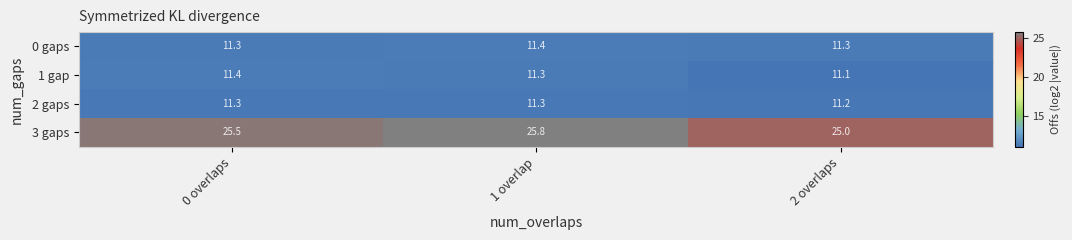

Reading left to right, list all the values displayed in this chart.

0 gaps: 0 overlaps=11.3	1 overlap=11.4	2 overlaps=11.3
1 gap: 0 overlaps=11.4	1 overlap=11.3	2 overlaps=11.1
2 gaps: 0 overlaps=11.3	1 overlap=11.3	2 overlaps=11.2
3 gaps: 0 overlaps=25.5	1 overlap=25.8	2 overlaps=25.0